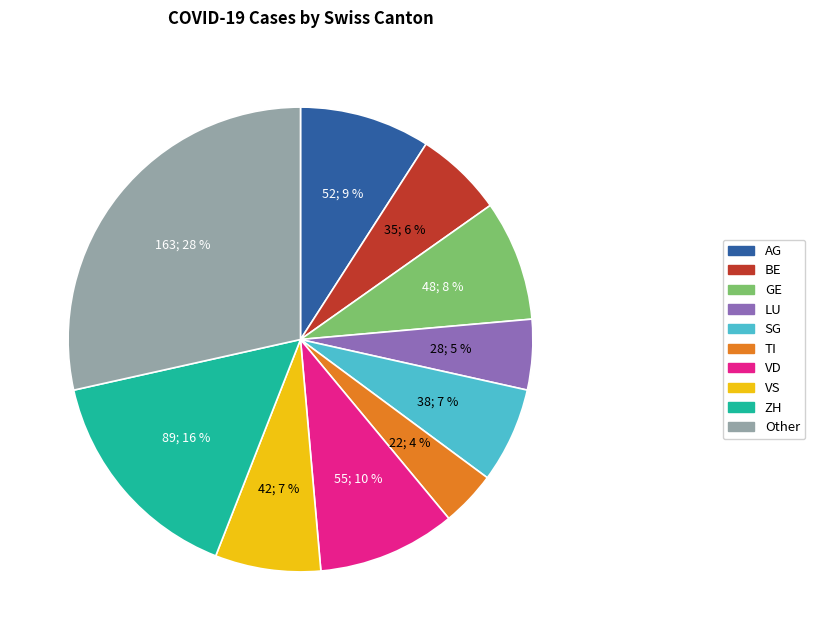

The ZH slice represents 16% of the pie. True or false?

True